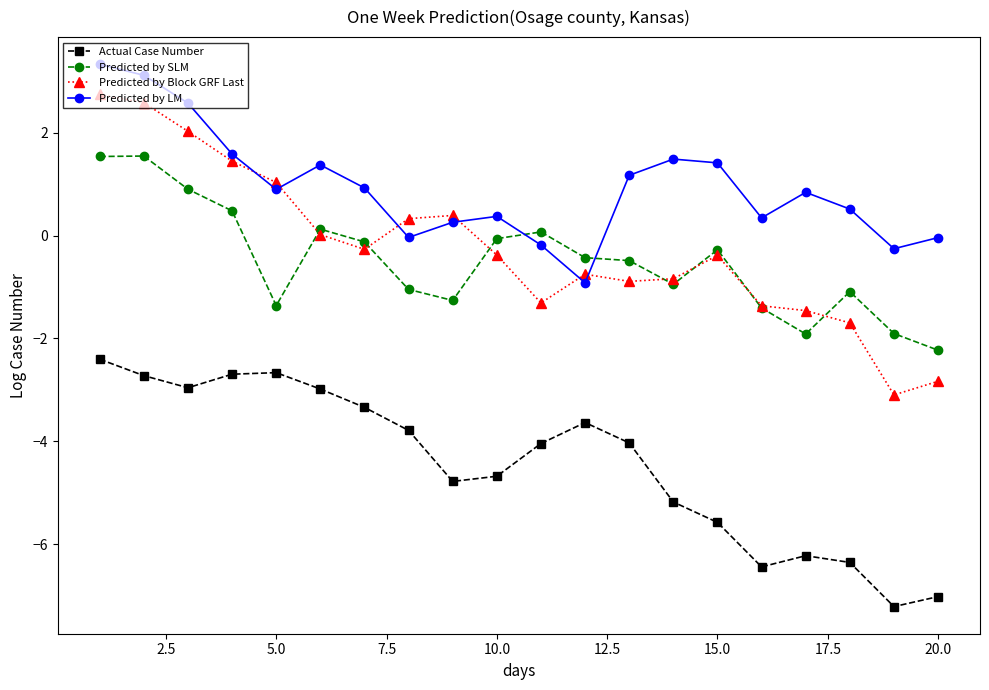

Which series has the widest spread of values?

Predicted by Block GRF Last